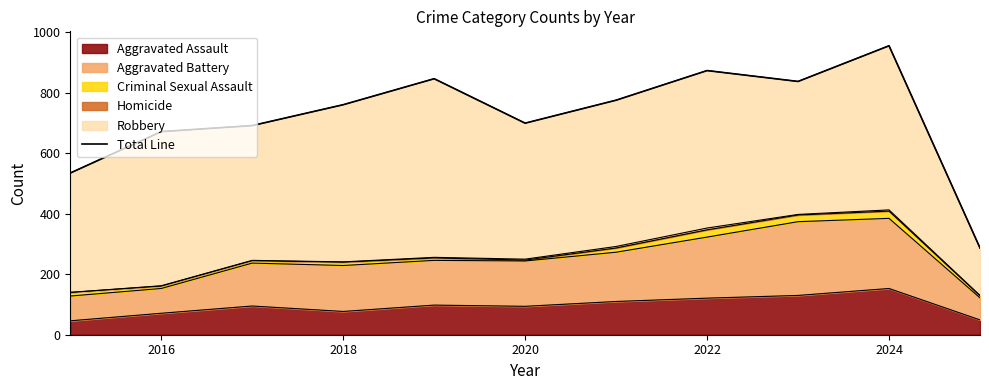

True or false: Aggravated Assault has a value of 198 at 2022.

False